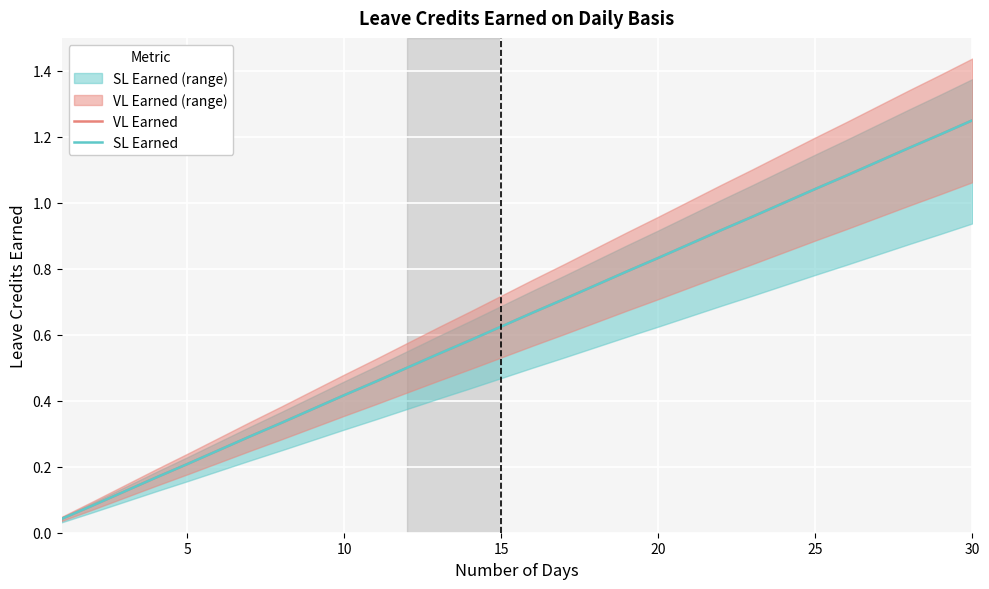

Does the chart display data point markers on the line(s)?

No